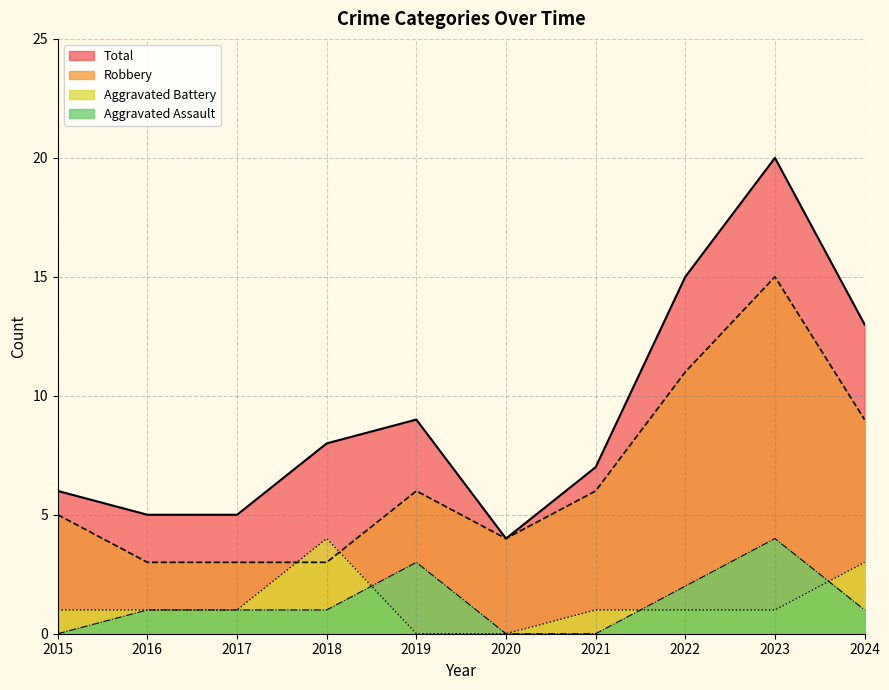

True or false: Total and Robbery intersect in this chart.

False